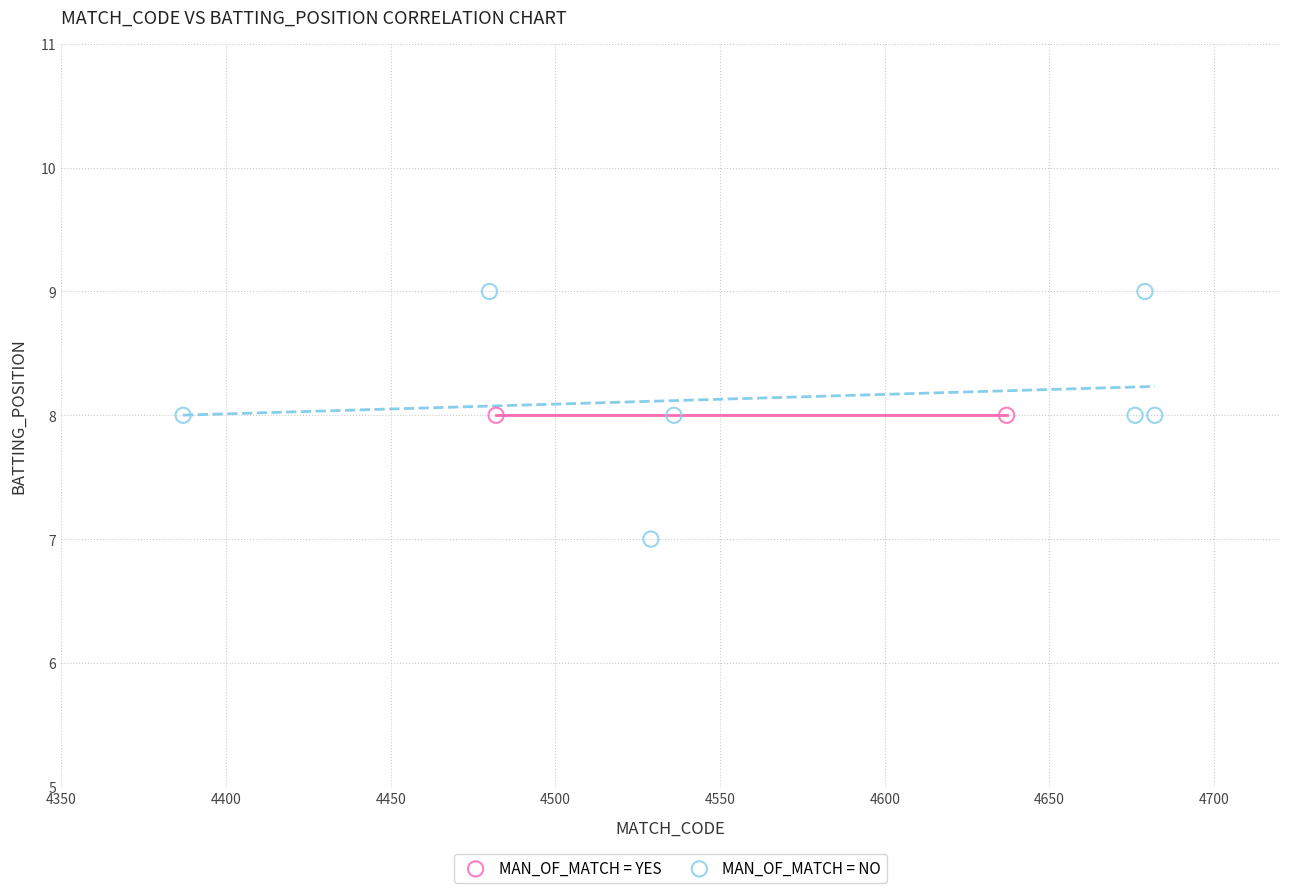

What are all the series names shown in the legend?

MAN_OF_MATCH = YES, MAN_OF_MATCH = NO